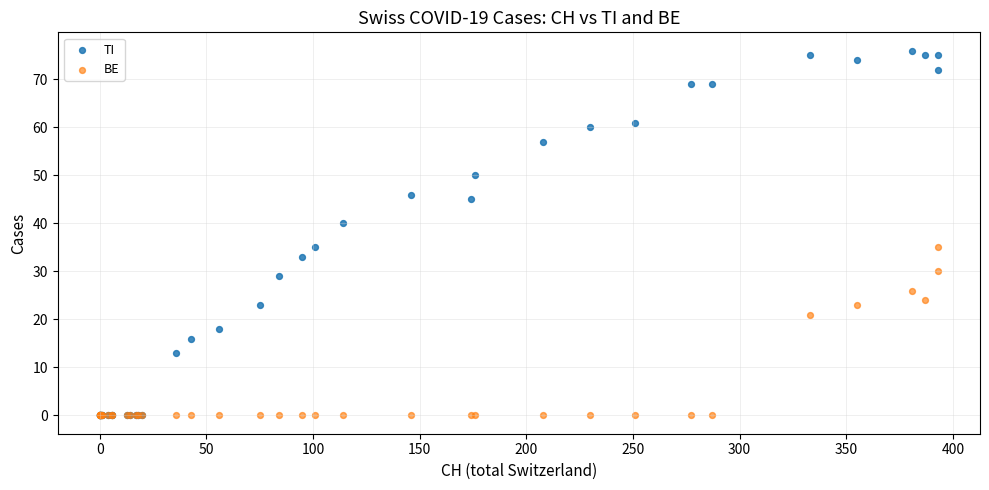

Which series has the widest spread of Y values?

TI